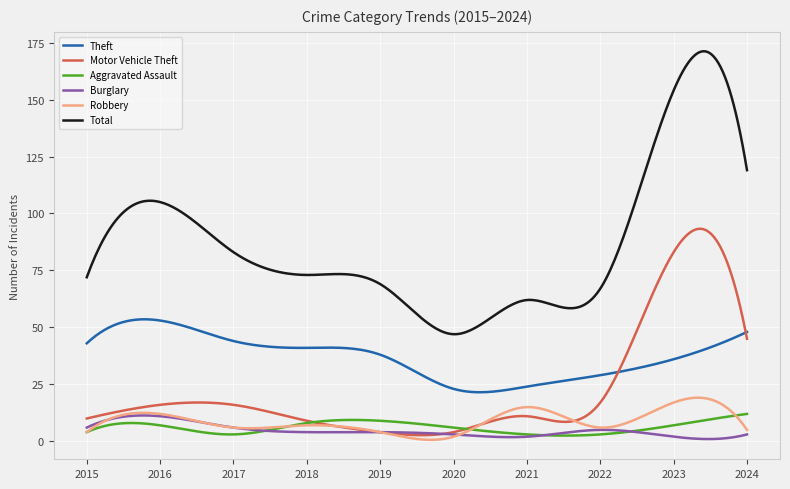

True or false: Theft and Total cross at least once.

False